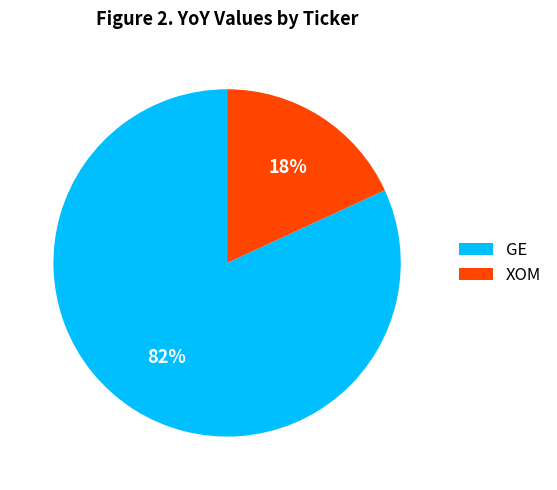

Is it true that GE is 75% of the pie?

False